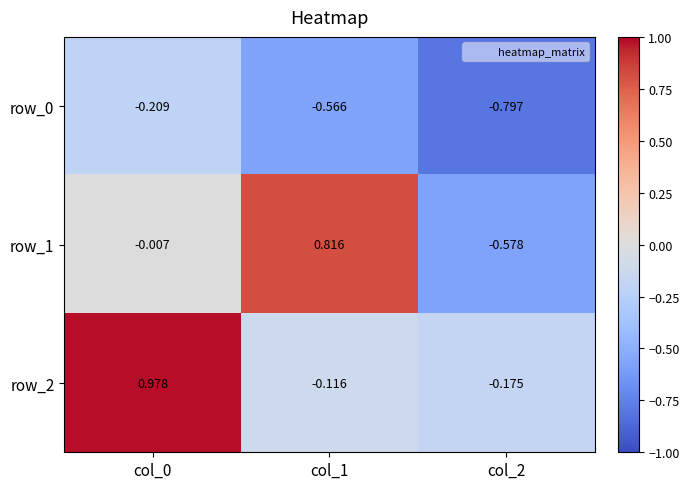

The row_1 series shows -0.6 at col_2. True or false?

True